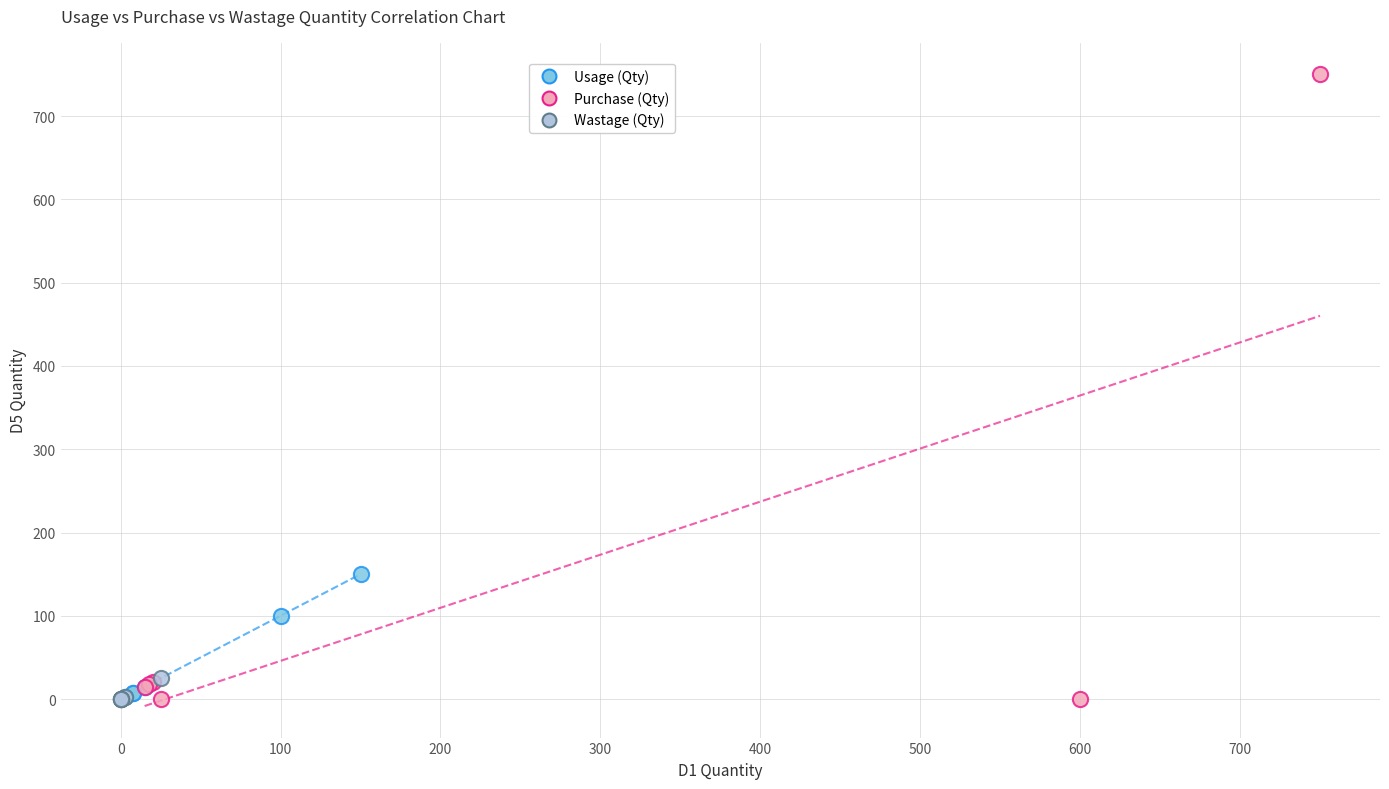

What are all the series names shown in the legend?

Usage (Qty), Purchase (Qty), Wastage (Qty)